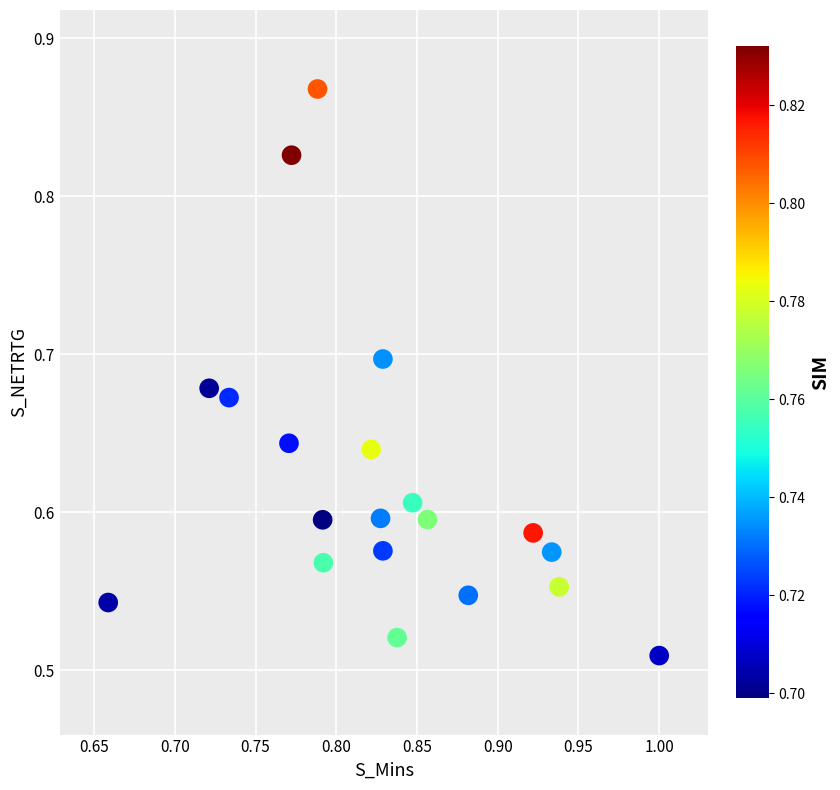

What is the range of Y values (max minus min)?

0.4